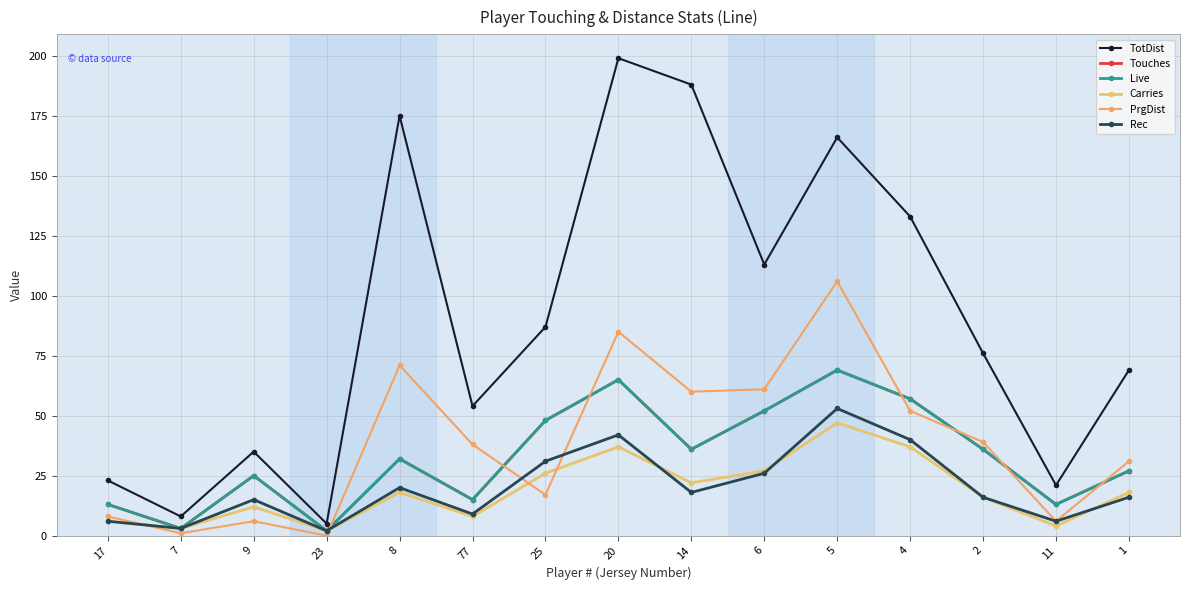

What is the approximate value of Live at 2?

36